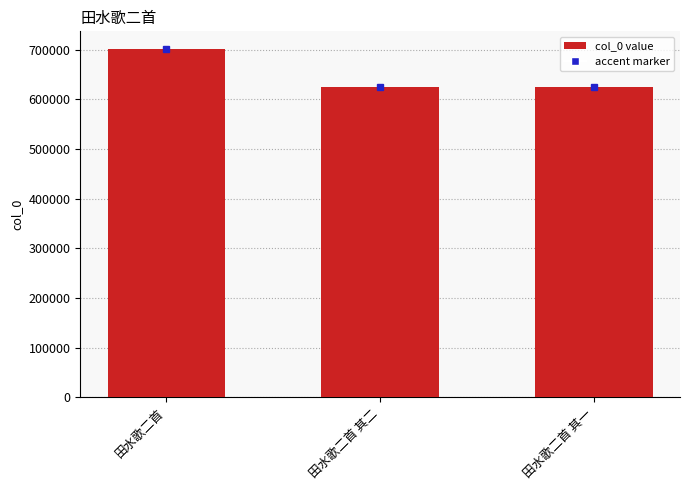

Does the chart contain any negative values?

No